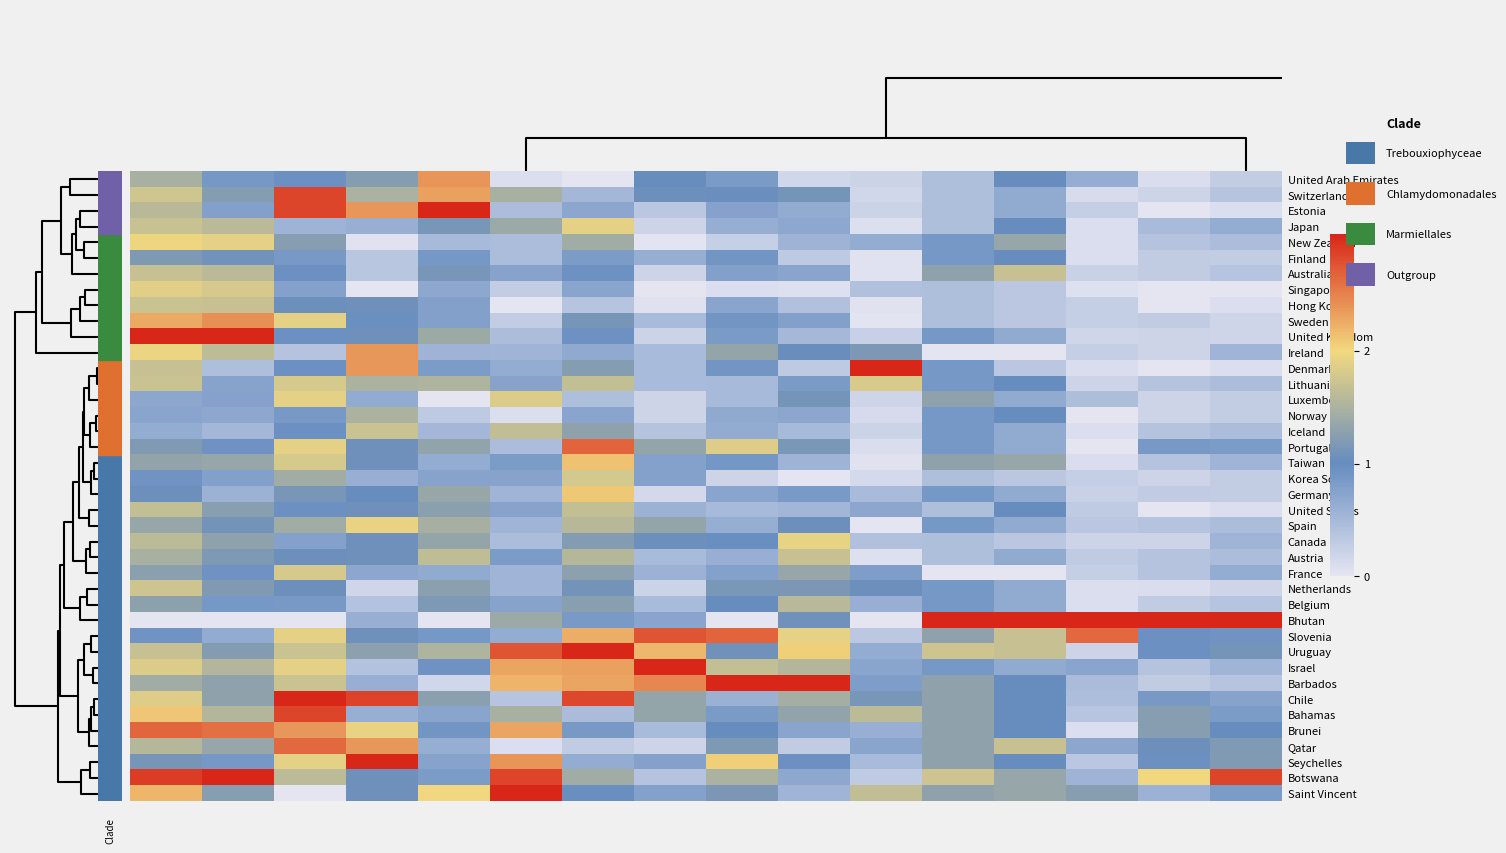

What is the greatest value displayed?

1.0